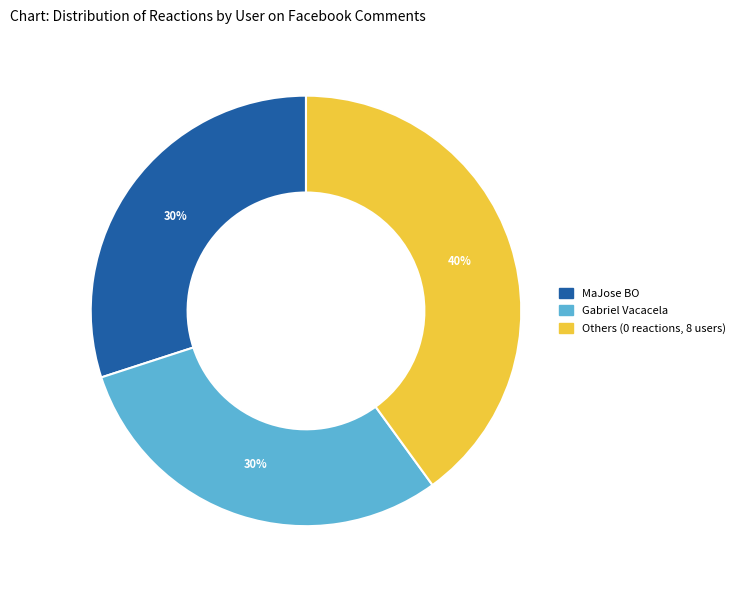

Combined, do Gabriel Vacacela and Others (0 reactions, 8 users) account for over 50%?

Yes